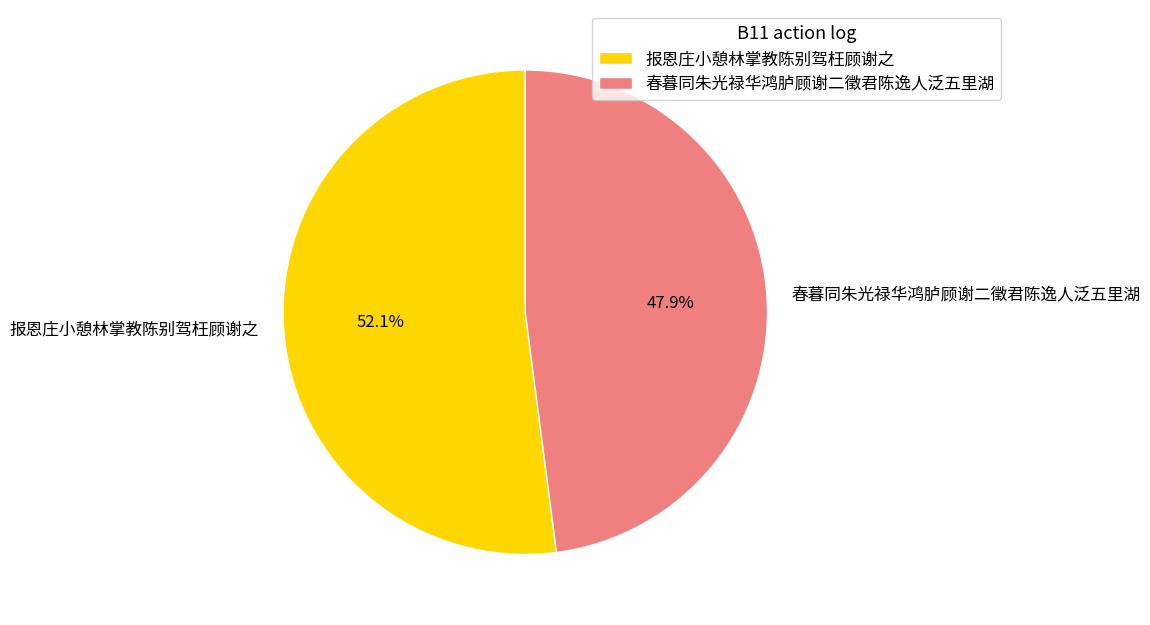

To the nearest percent, what portion does 报恩庄小憩林掌教陈别驾枉顾谢之 represent?

52%